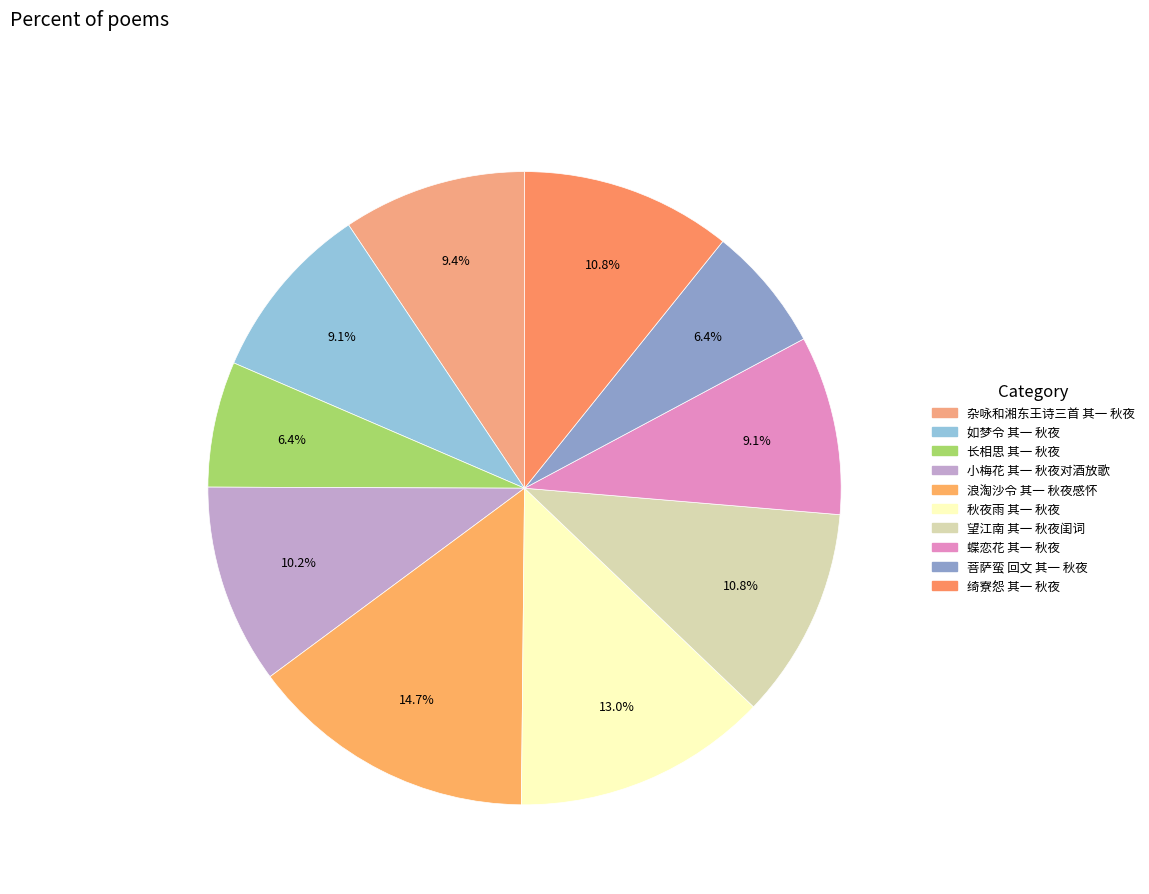

How much of the chart is everything except 小梅花 其一 秋夜对酒放歌?

89.8%